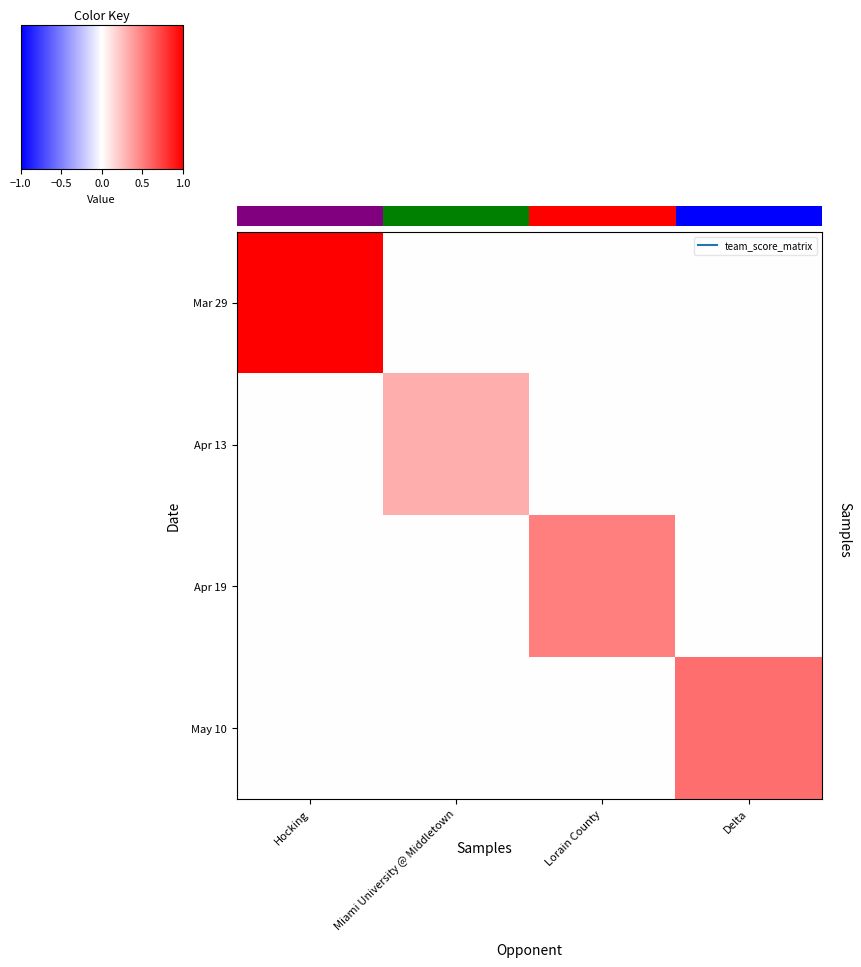

At how many categories does at least one series exceed 0?

4